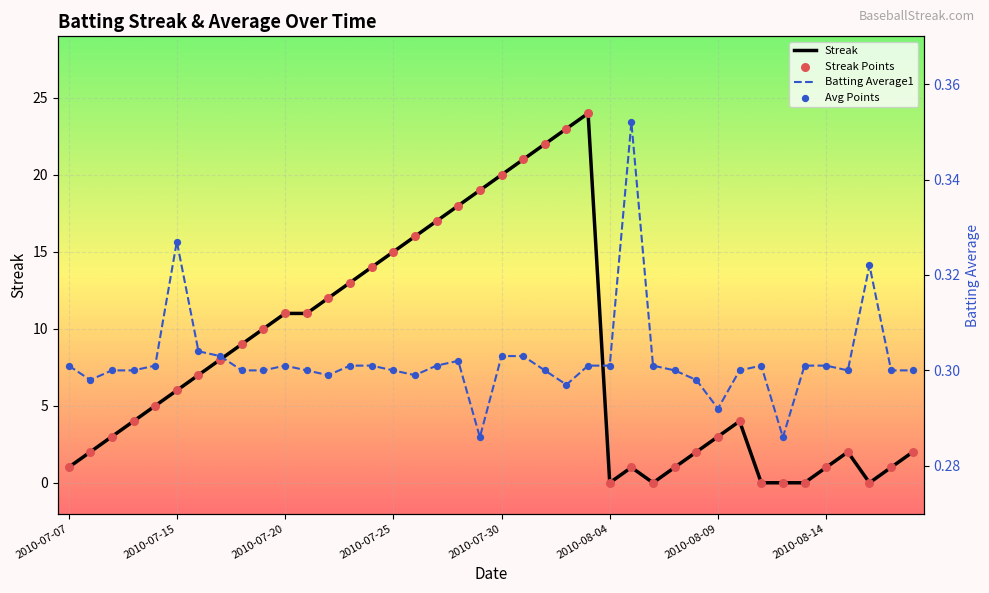

What are all the series names shown in the legend?

Streak, Streak Points, Batting Average1, Avg Points